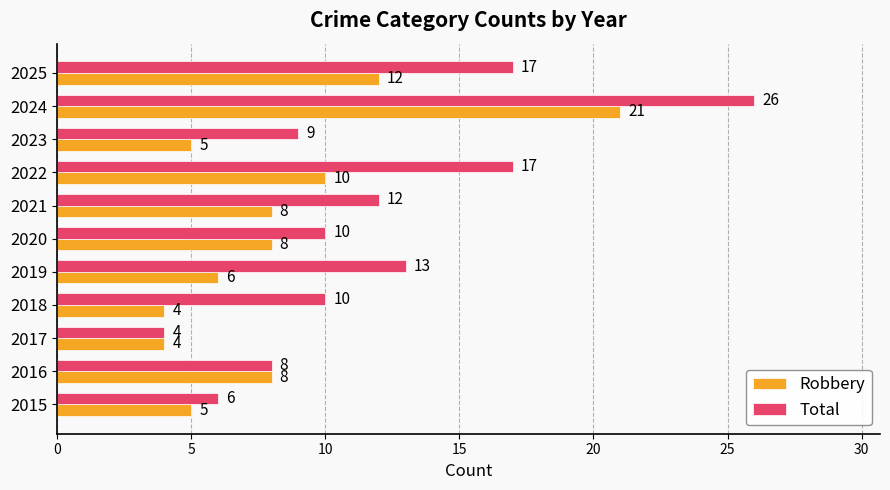

What is the approximate value of Robbery at 2023, to the nearest 5?

5